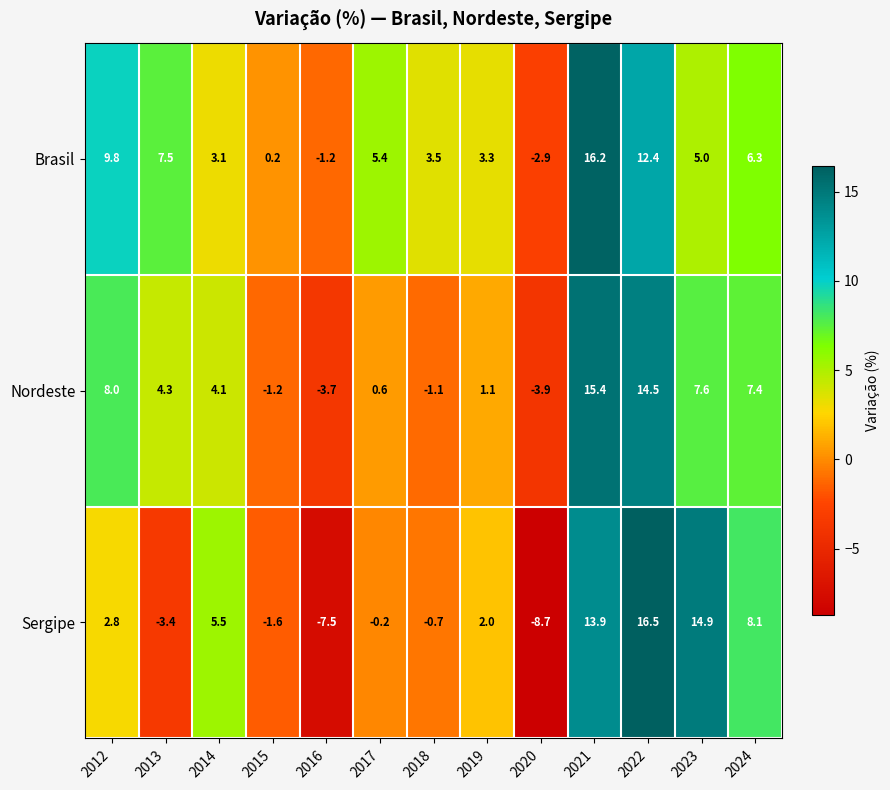

What is the lowest value of the Brasil series?

-2.9